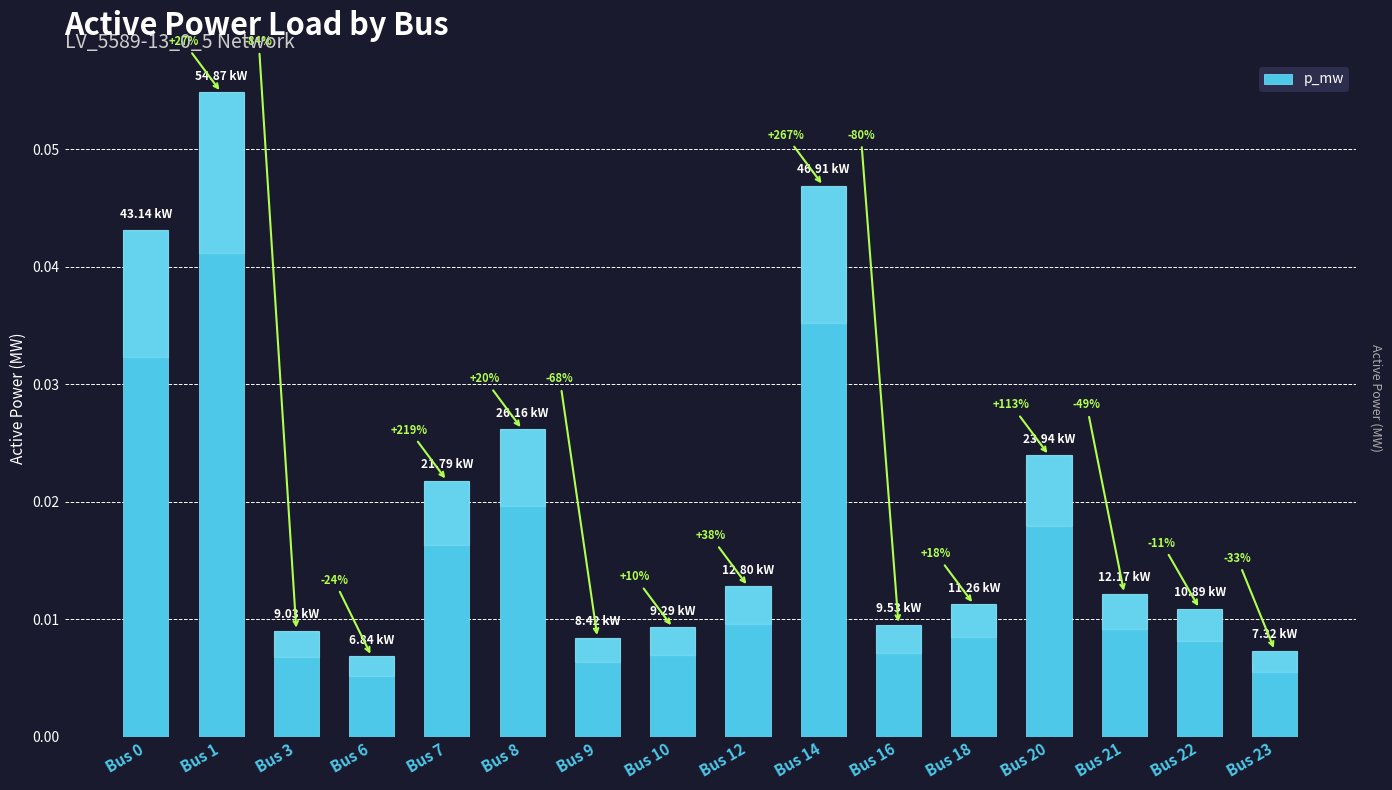

Does the chart contain any negative values?

No